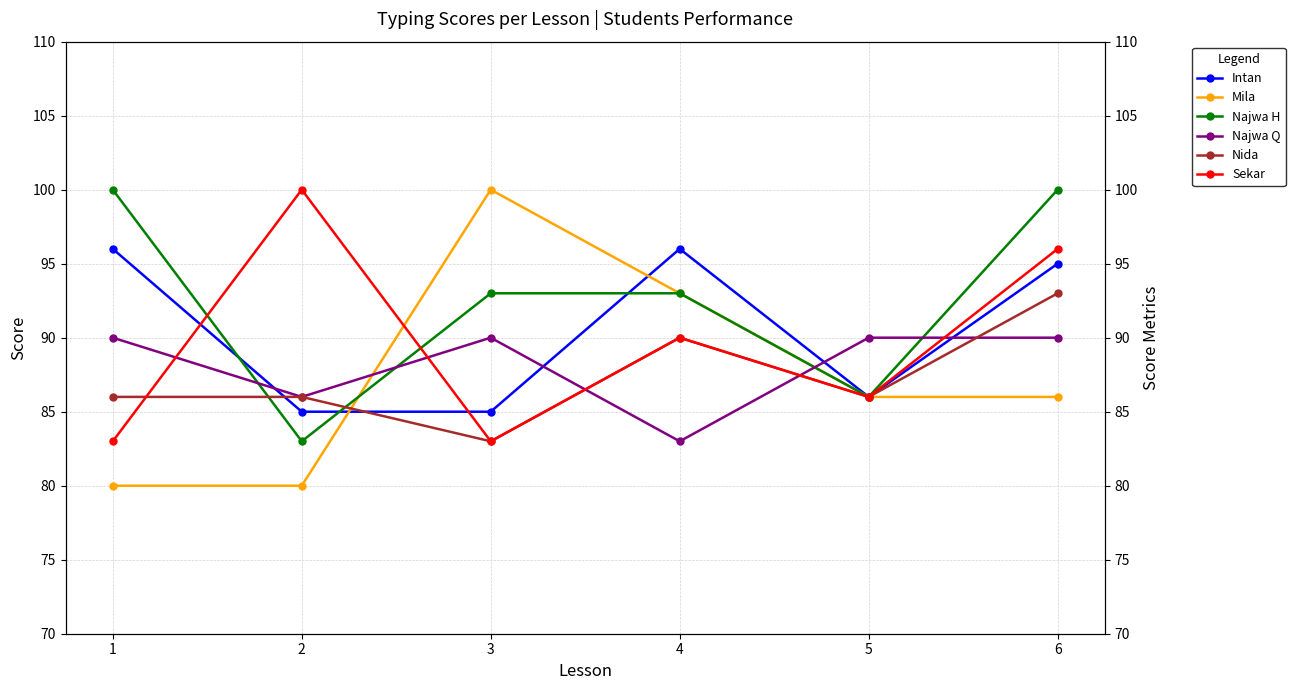

True or false: Sekar has a value of 100 at 2.

True